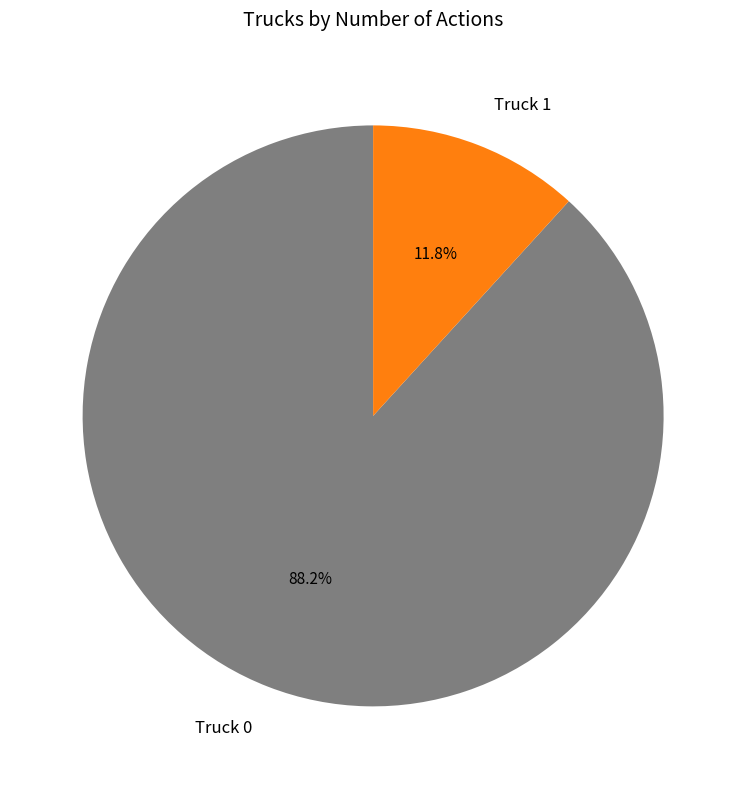

Is it true that Truck 0 is 88% of the pie?

True